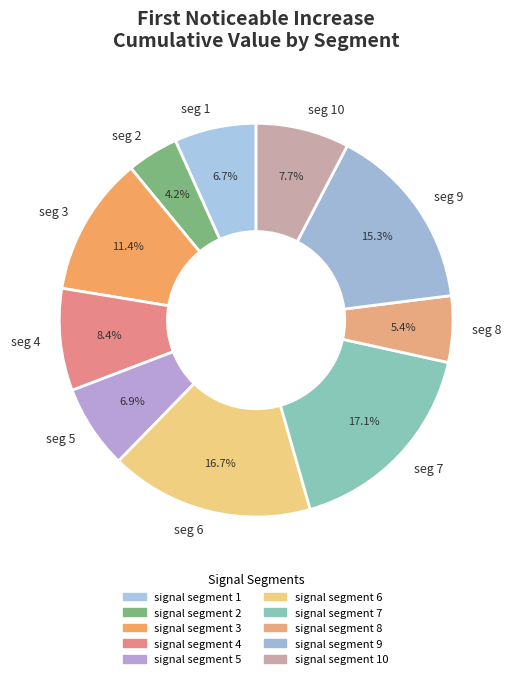

To the nearest percent, what percentage of the pie is signal segment 9?

15%